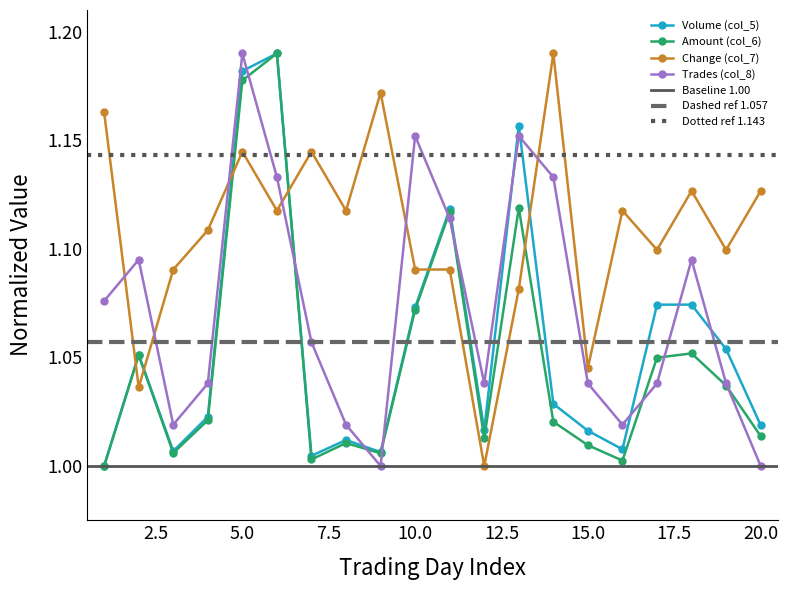

True or false: Volume (col_5) and Change (col_7) intersect in this chart.

True